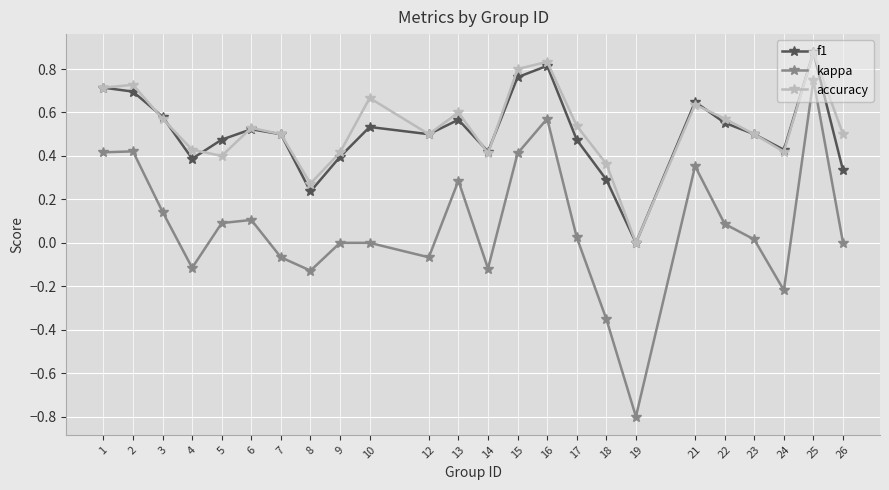

Which series changed the most between 17 and 19?

kappa